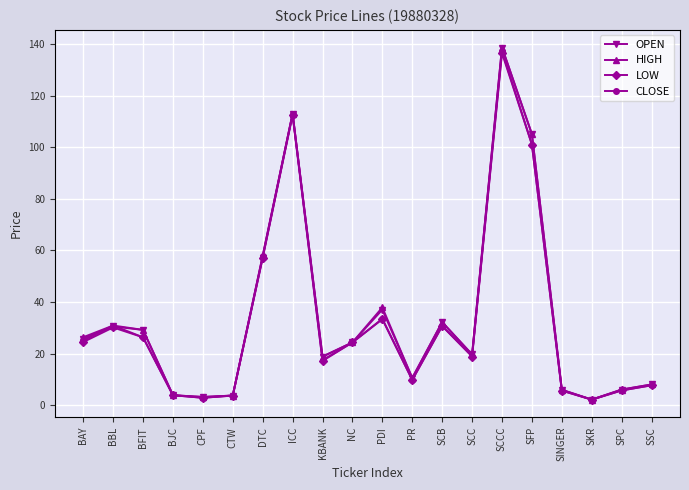

True or false: HIGH has more than 0 interior local peaks.

True